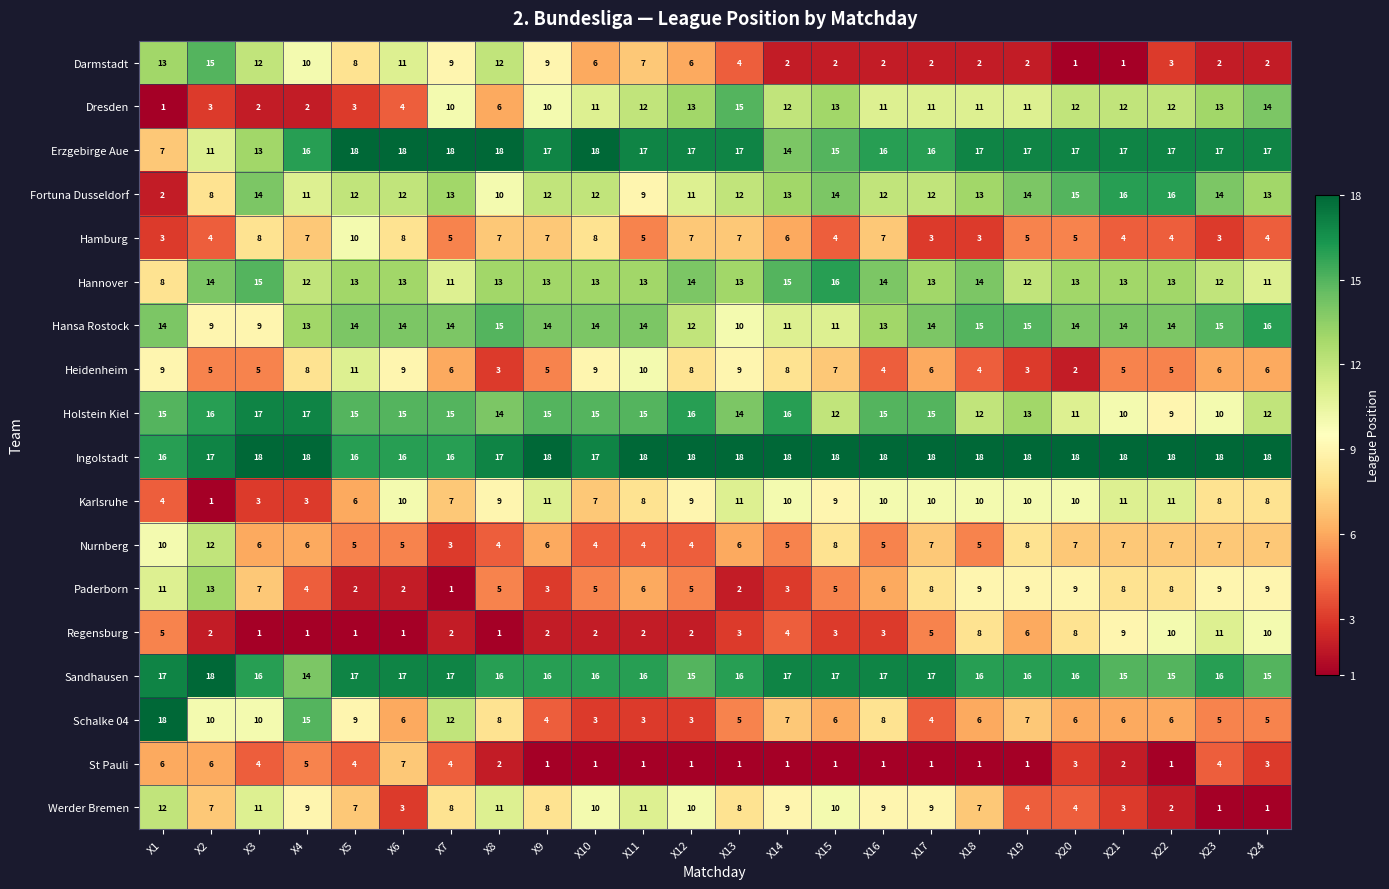

At how many categories does at least one series exceed 12?

24